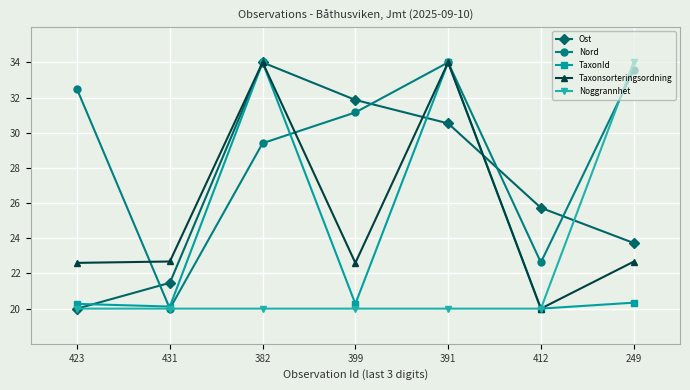

Is it true that Ost equals 25.7 at 412?

True